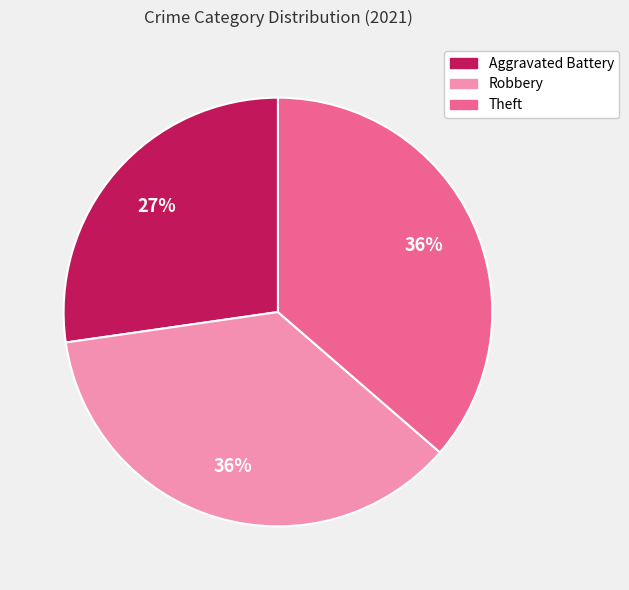

Does any single category account for the majority?

No